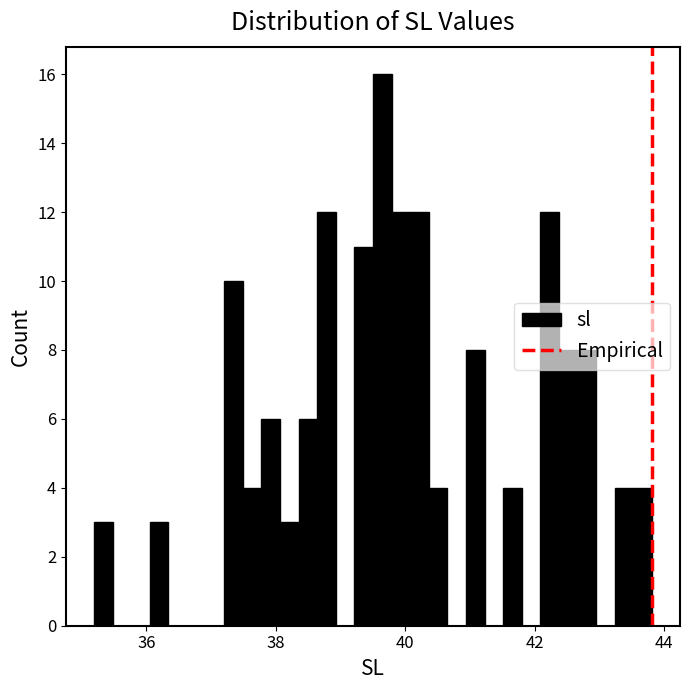

Read against the x-axis, roughly where is the centre of the tallest bar?

39.6